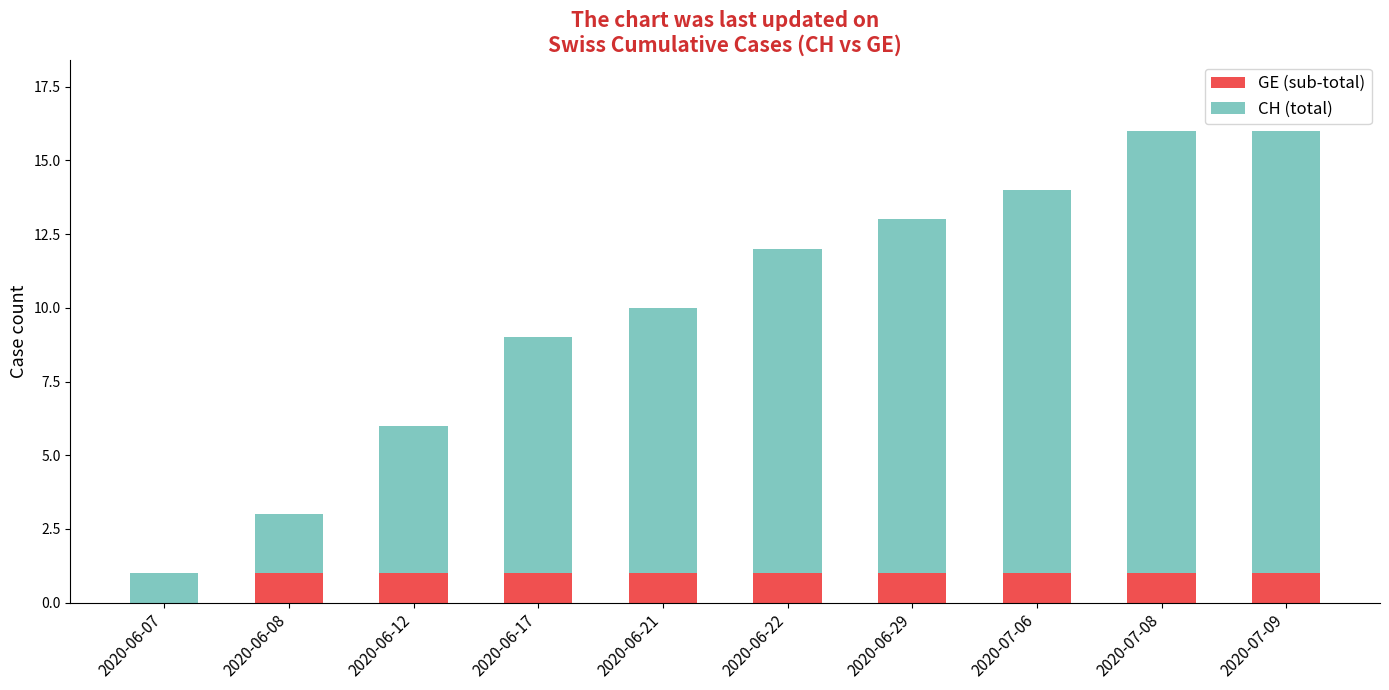

The GE (sub-total) series shows 1 at 2020-06-21. True or false?

True